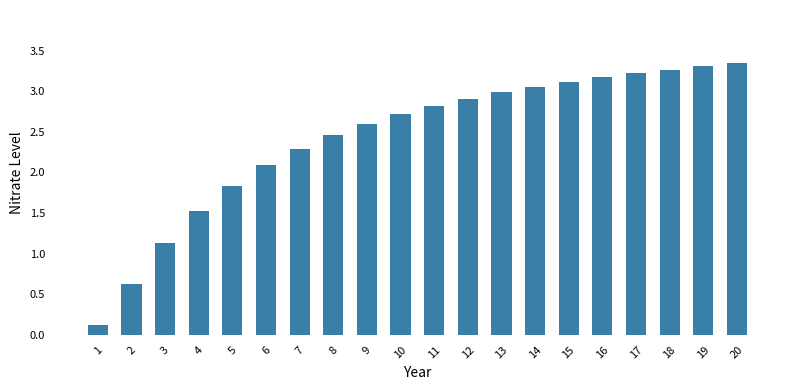

Is it true that the value at 4 is 2.1?

False